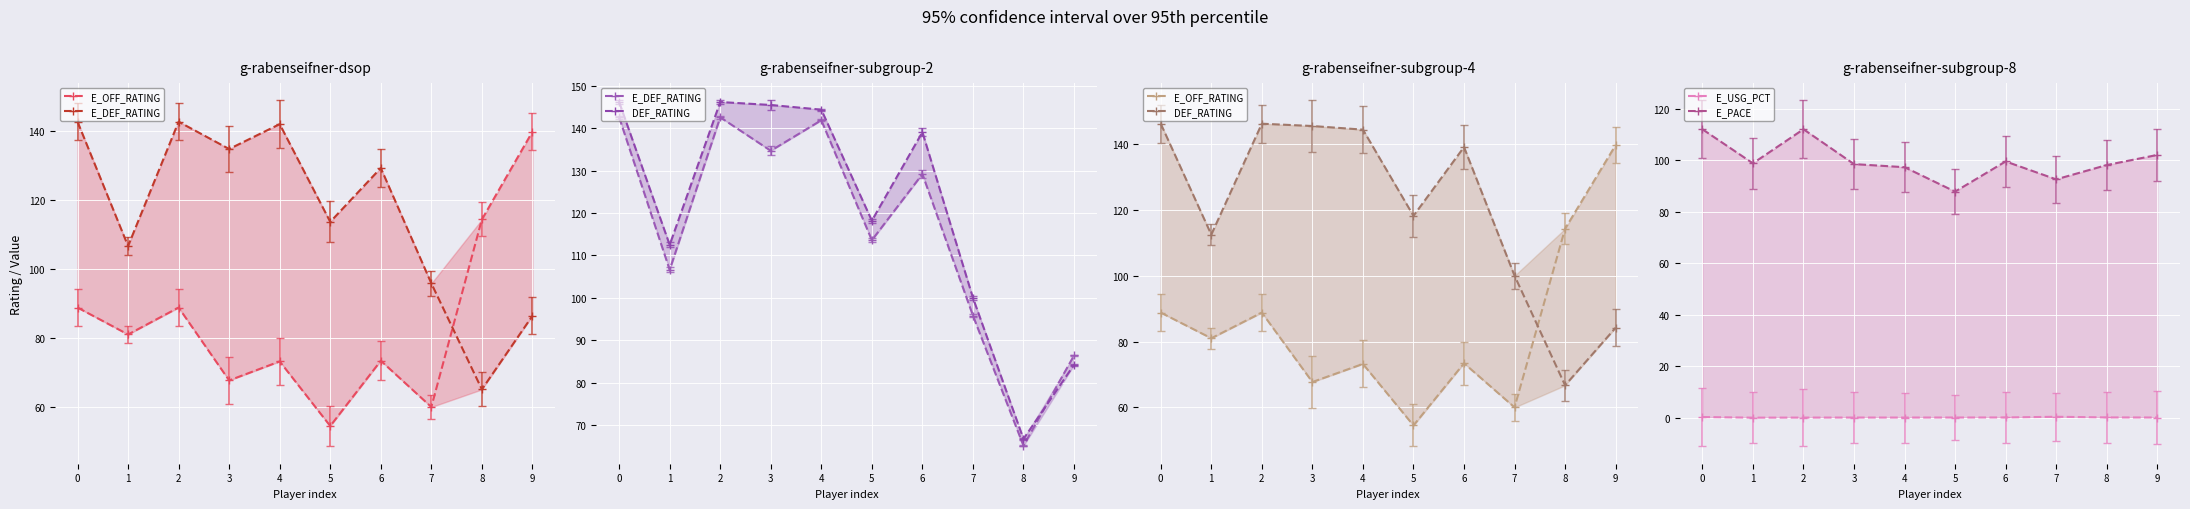

Which series changed the most between 0 and 2?

E_USG_PCT